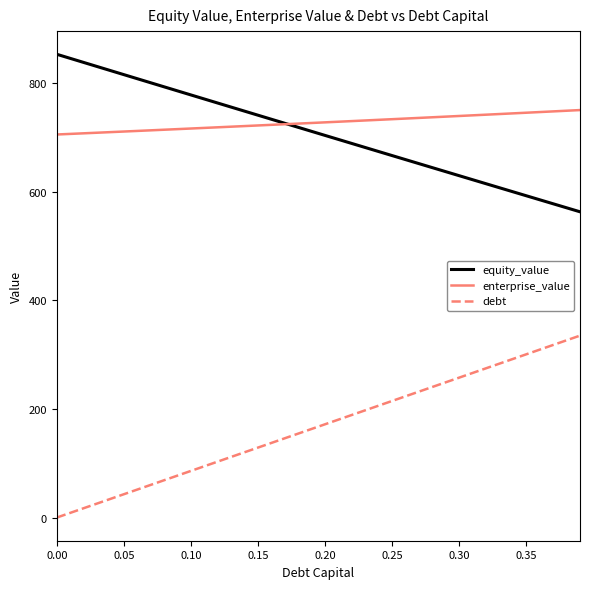

True or false: enterprise_value and debt cross at least once.

False